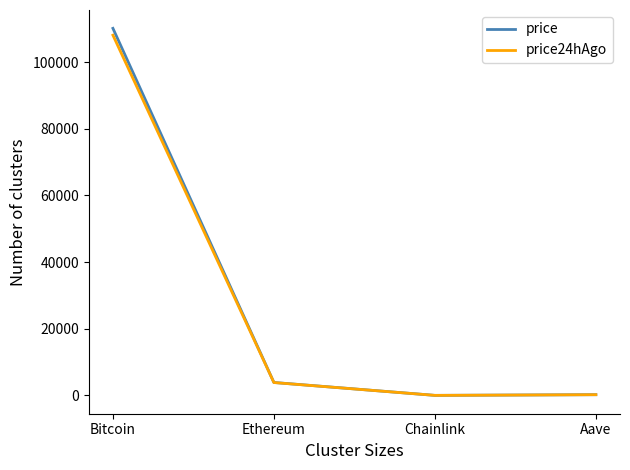

What is the total value across all series at Ethereum?

7754.0